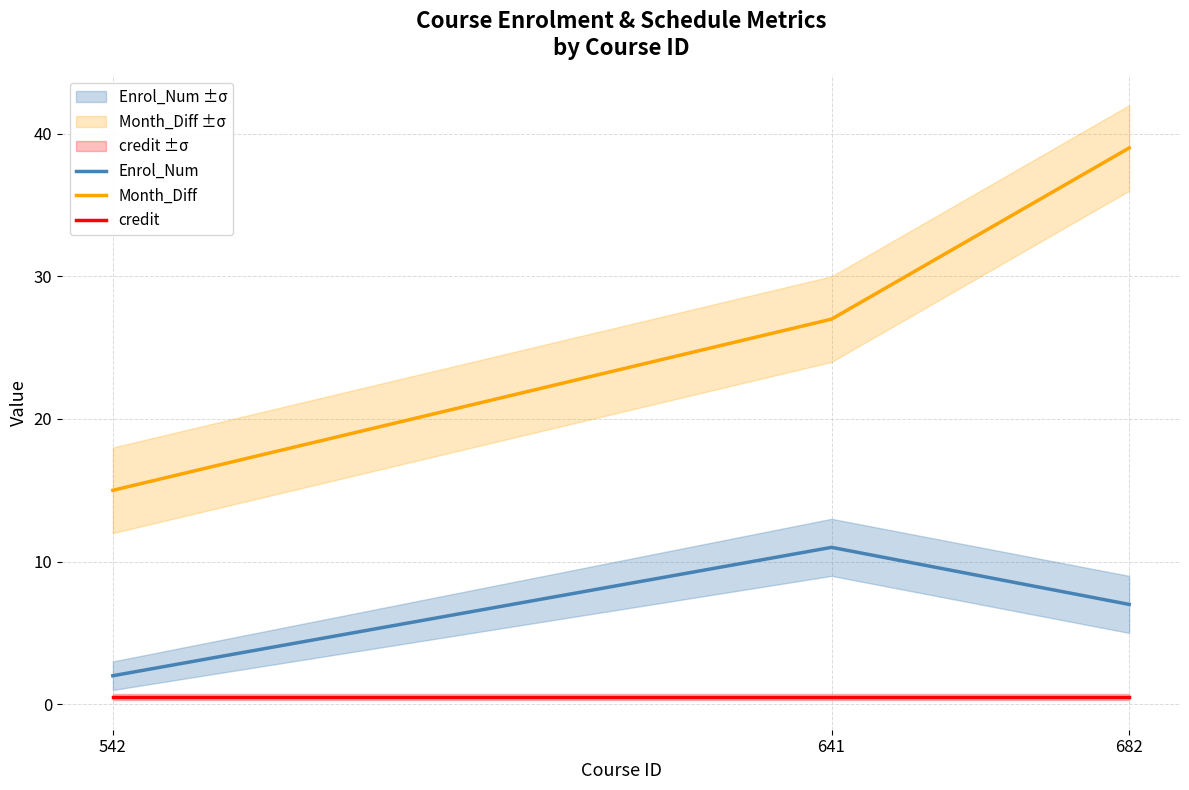

At which label does Enrol_Num first exceed 7?

641